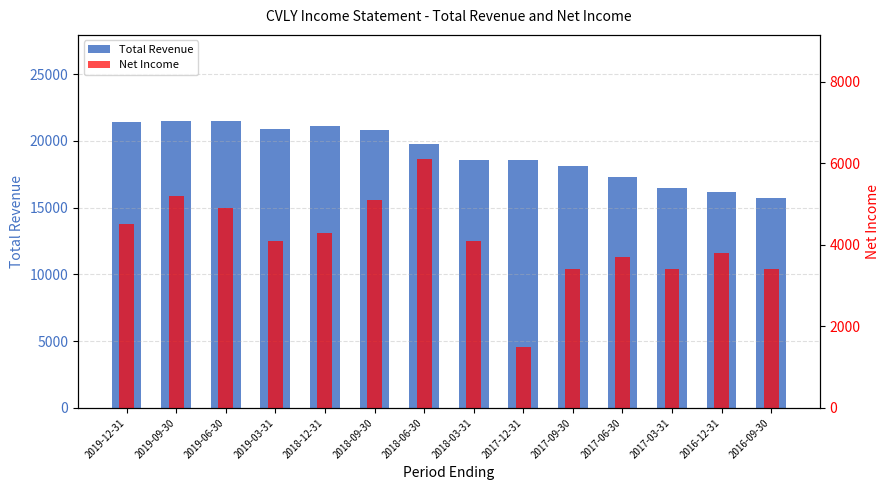

At how many categories does at least one series exceed 6387?

14